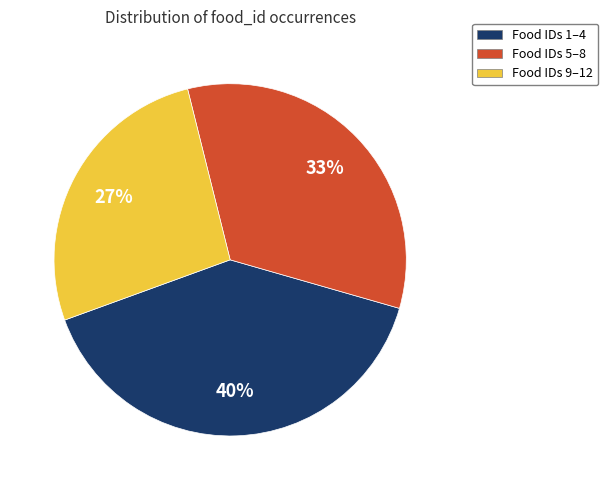

Is the sum of Food IDs 9–12 and Food IDs 5–8 greater than half?

Yes